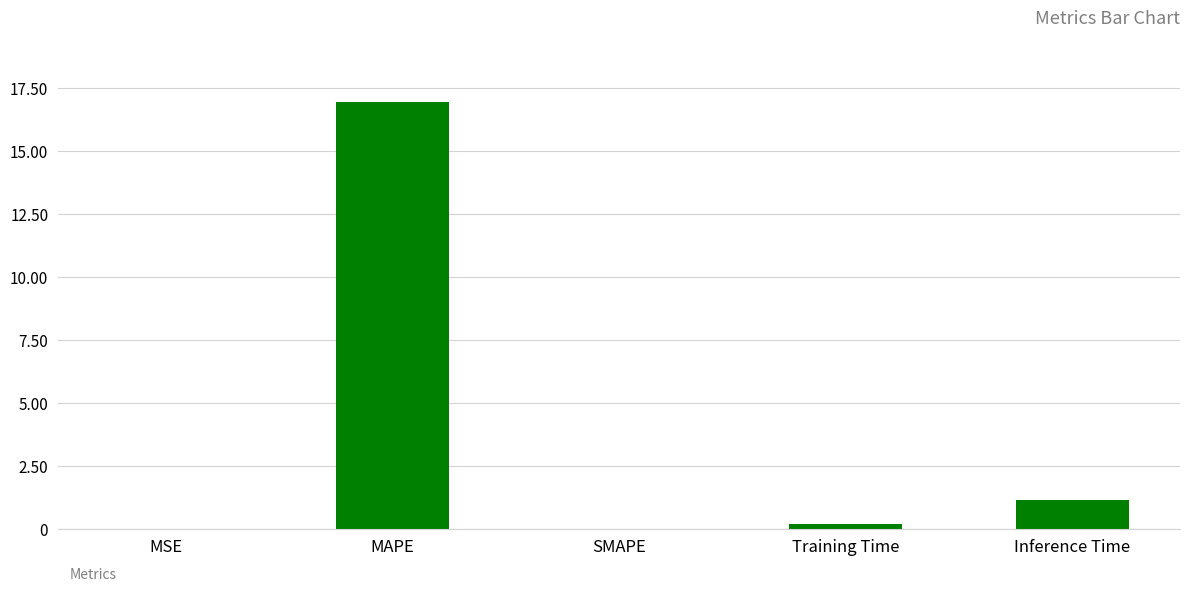

What is the maximum value shown in the chart?

17.0